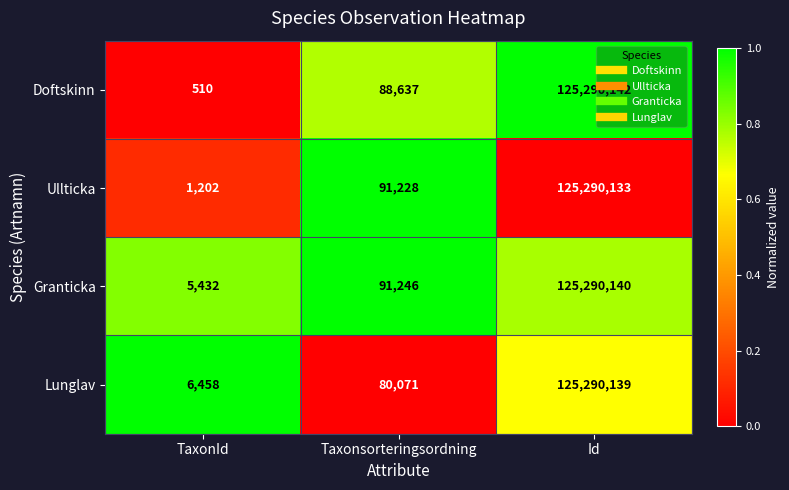

How many series are shown in this chart?

4